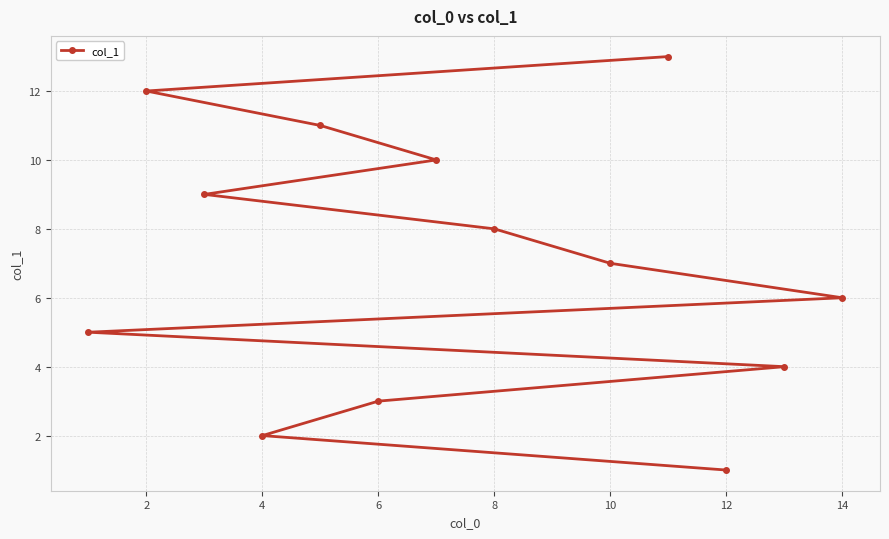

What is the greatest value displayed?

13